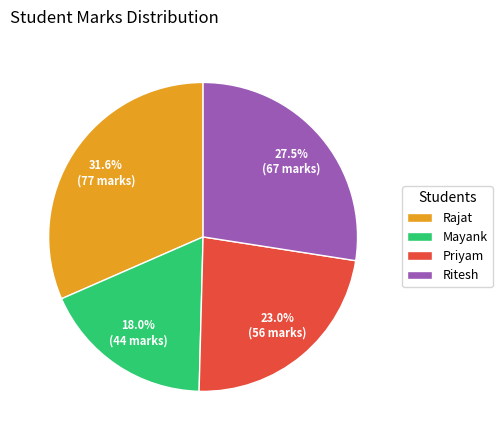

Which slice is the smallest?

Mayank